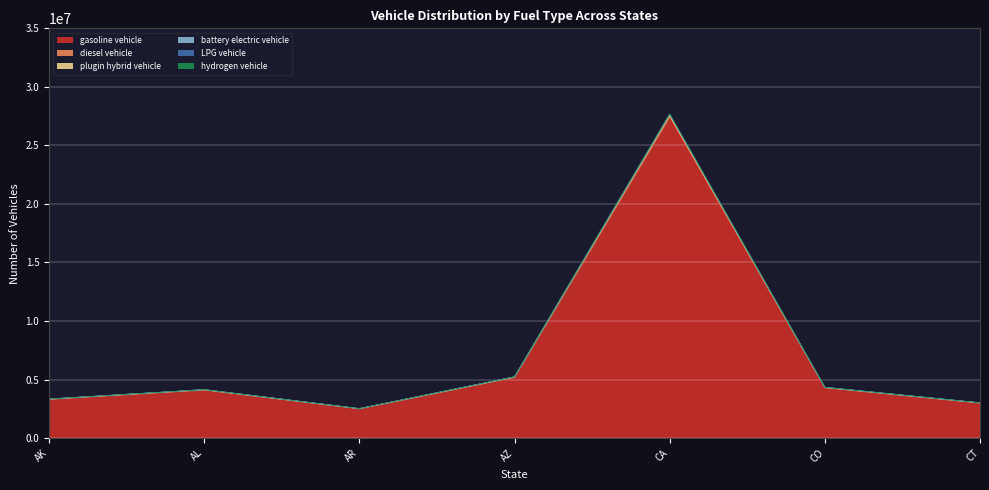

True or false: plugin hybrid vehicle has more than 0 points higher than both neighbors.

True